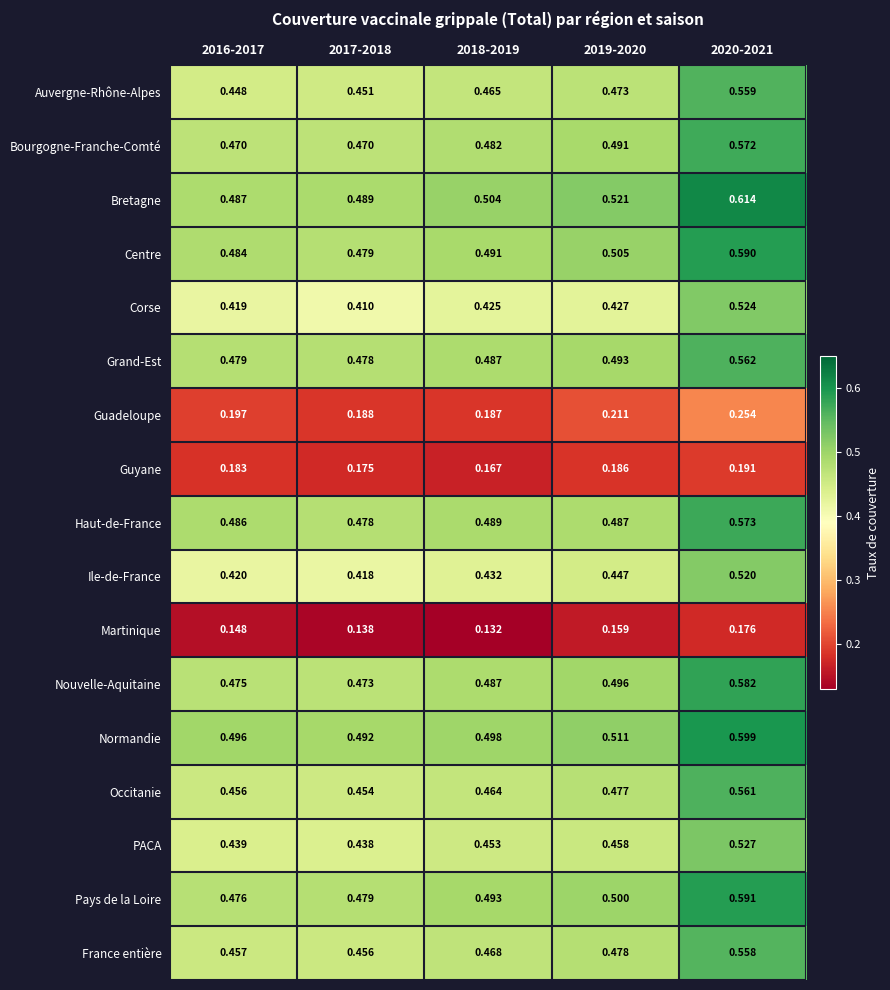

Which series has the largest range (max minus min)?

Bretagne